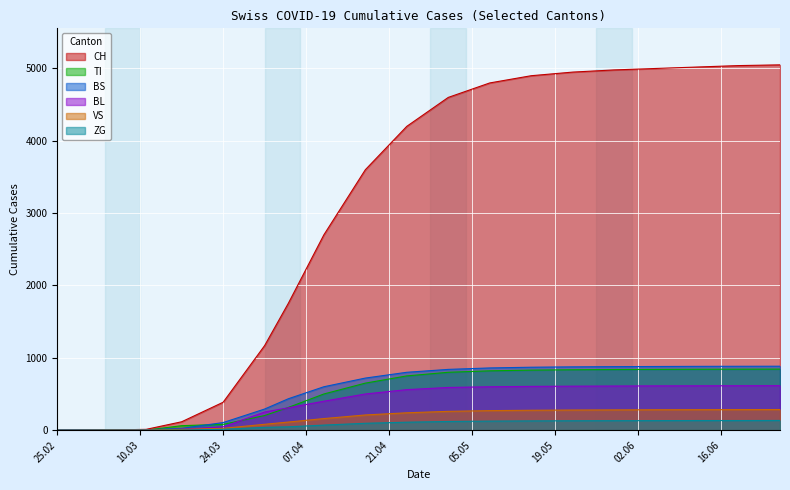

How many values in the BL series exceed 560?

9